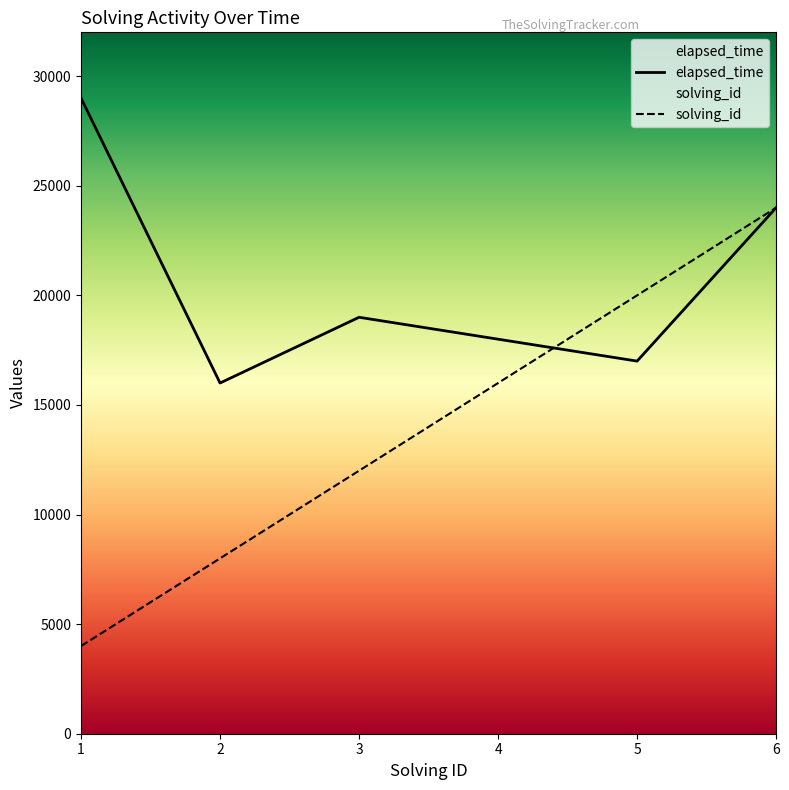

At which category is the sum across all series the highest?

6